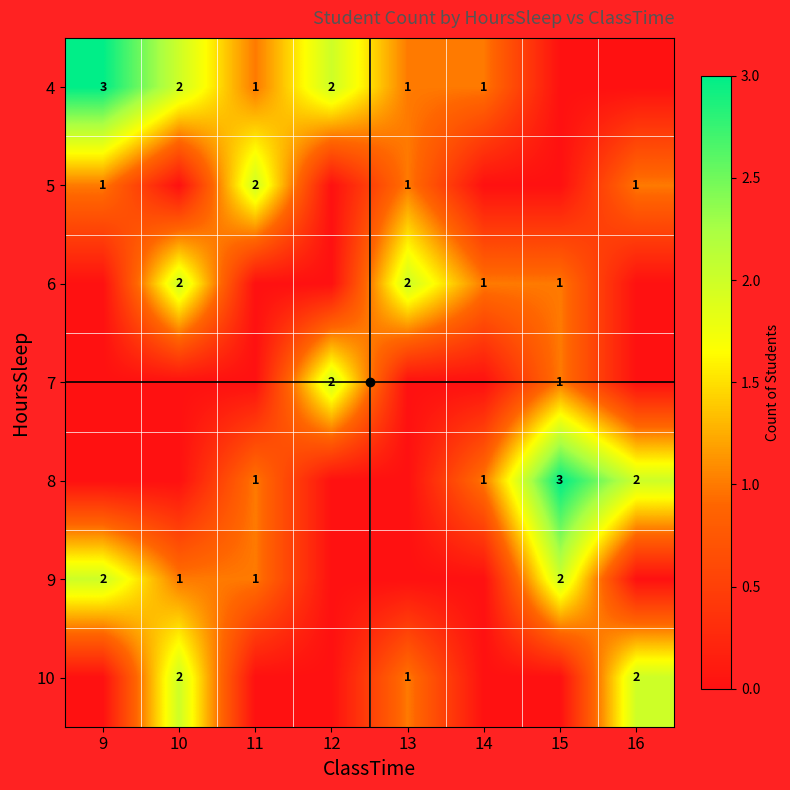

True or false: 5 has a value of 1 at 11.

False